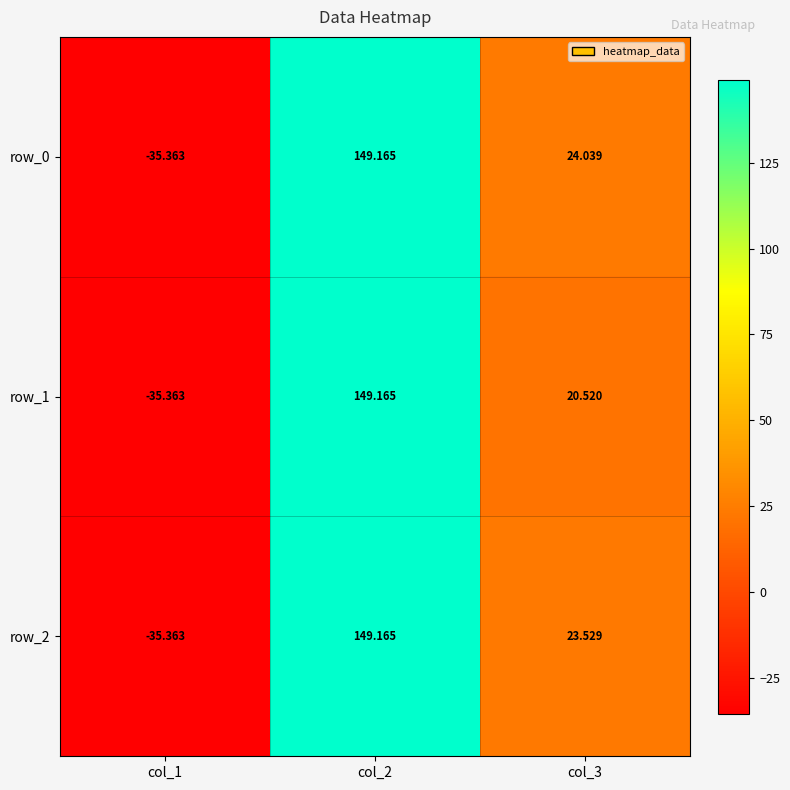

Rank the categories by row_2 value from highest to lowest.

col_2, col_3, col_1